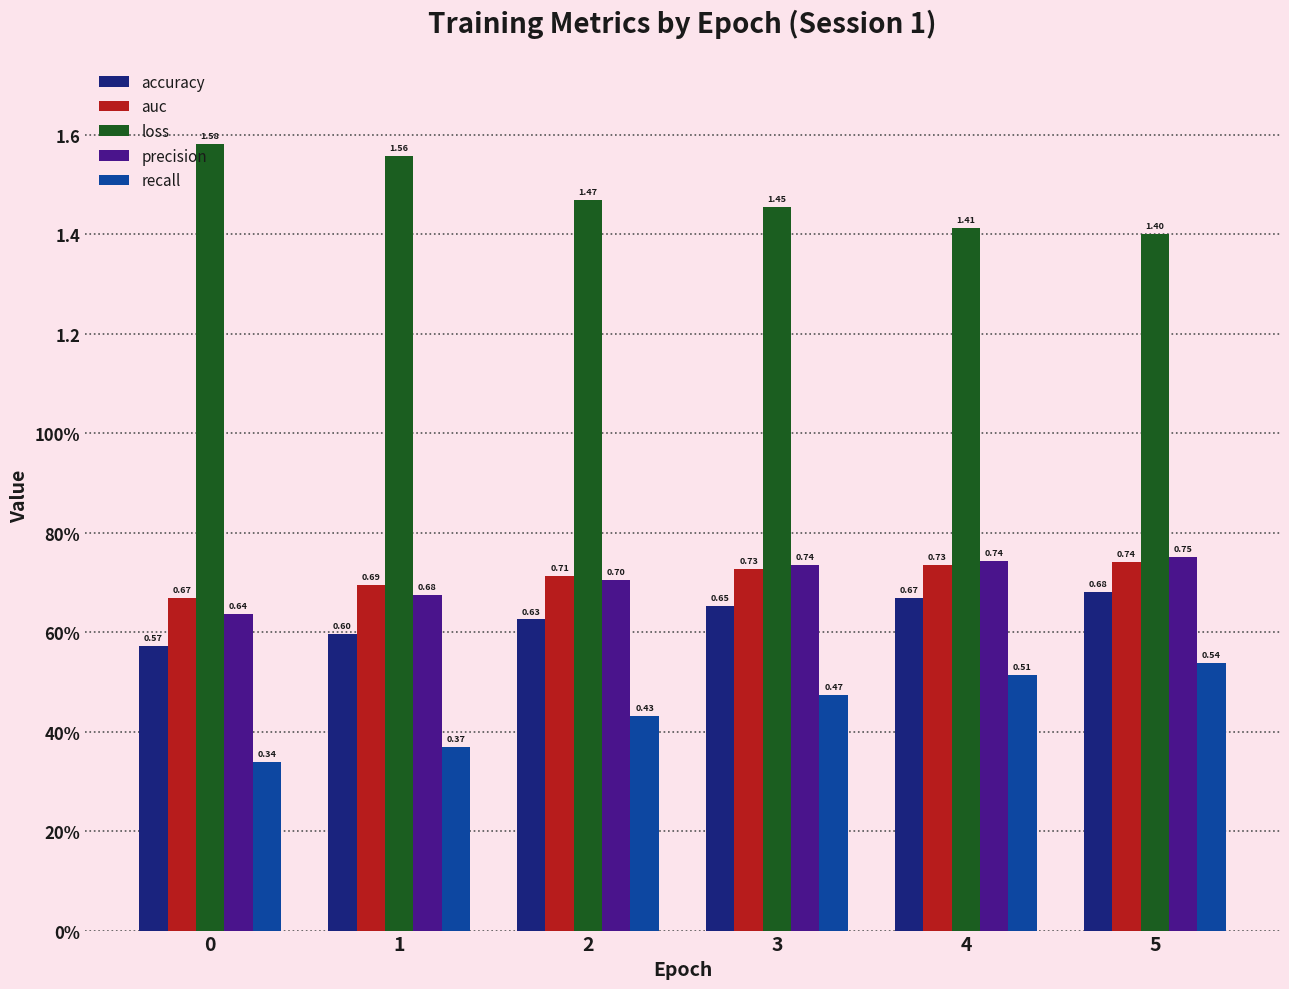

At which category is the sum across all series the highest?

5